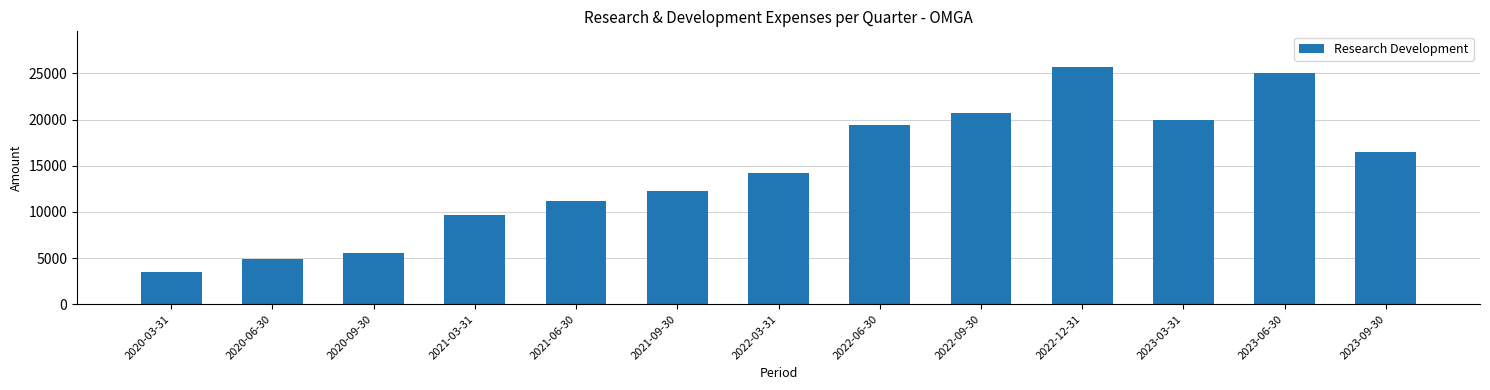

What is the difference between the maximum and minimum values?

22200